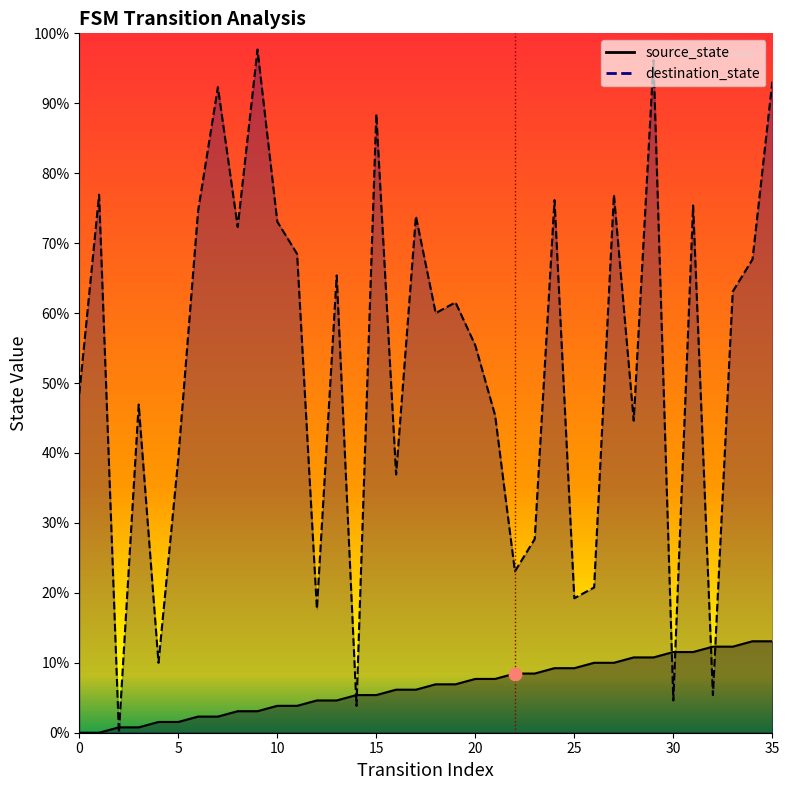

At which category is the sum across all series the highest?

29